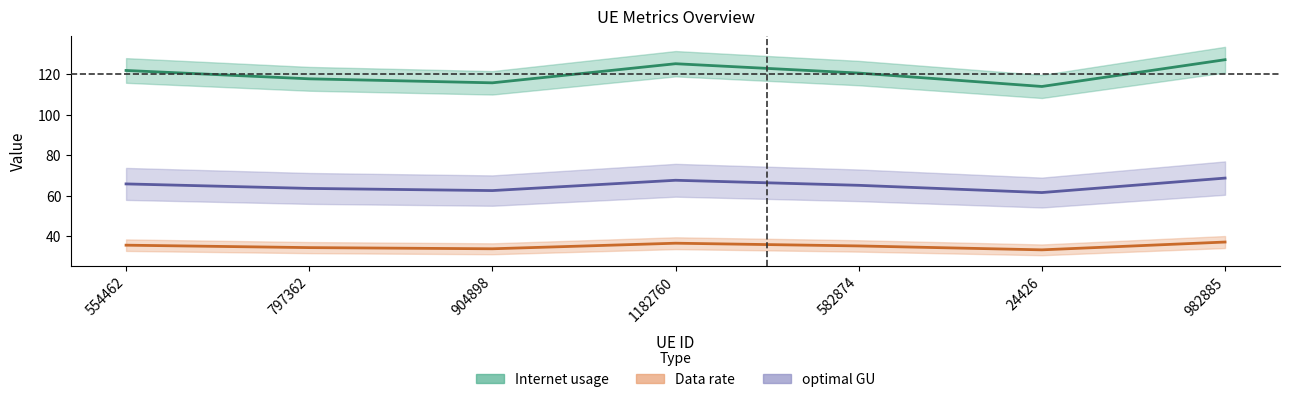

At how many categories does at least one series exceed 111?

7